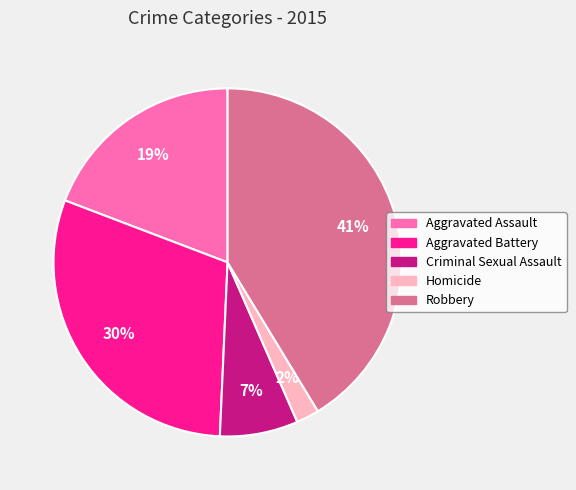

What percentage is the Robbery slice, to the nearest percent?

41%